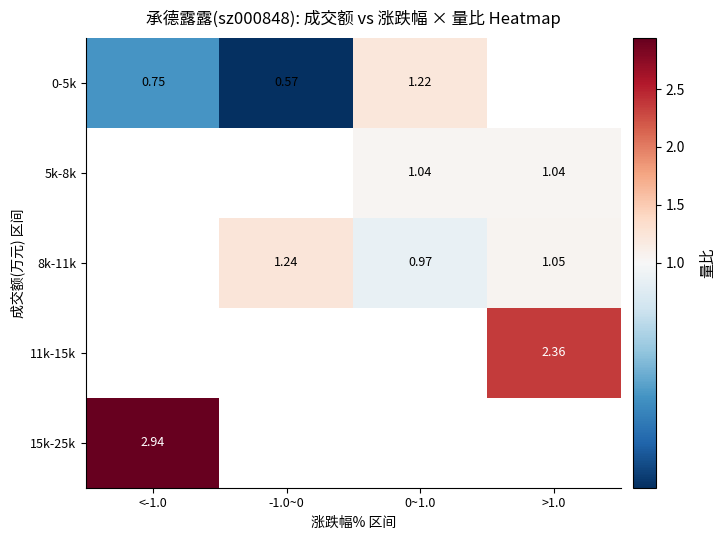

Is the value of 11k-15k at >1.0 greater than the value of 0-5k at -1.0~0?

Yes